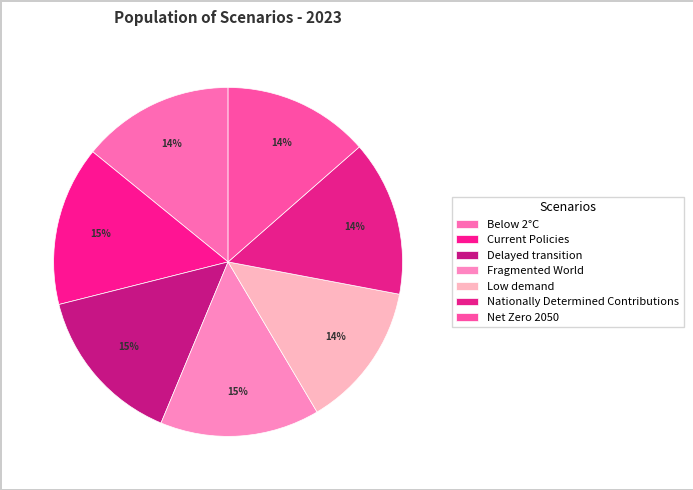

How many segments does this pie chart have?

7